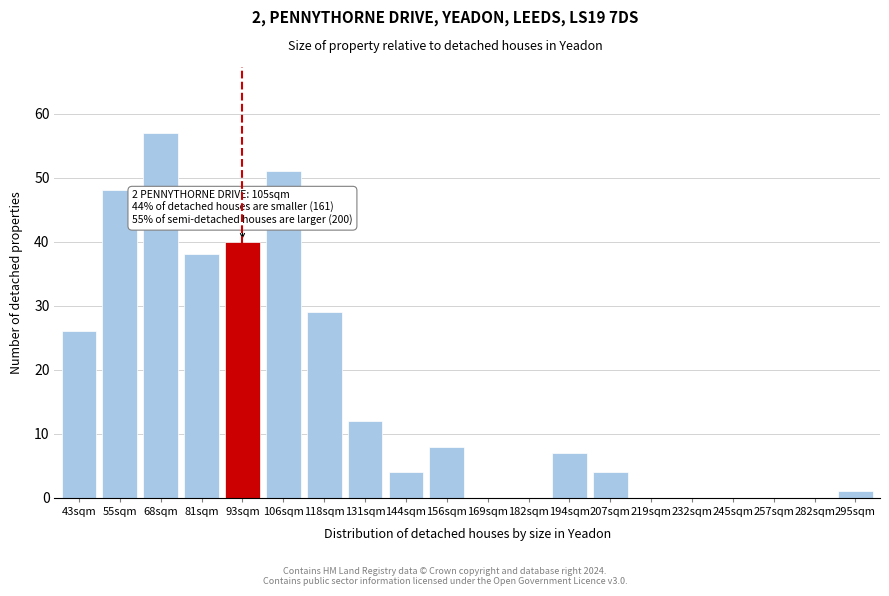

Reading left to right, list all the values displayed in this chart.

43sqm=26	55sqm=48	68sqm=57	81sqm=38	93sqm=40	106sqm=51	118sqm=29	131sqm=12	144sqm=4	156sqm=8	169sqm=0	182sqm=0	194sqm=7	207sqm=4	219sqm=0	232sqm=0	245sqm=0	257sqm=0	282sqm=0	295sqm=1